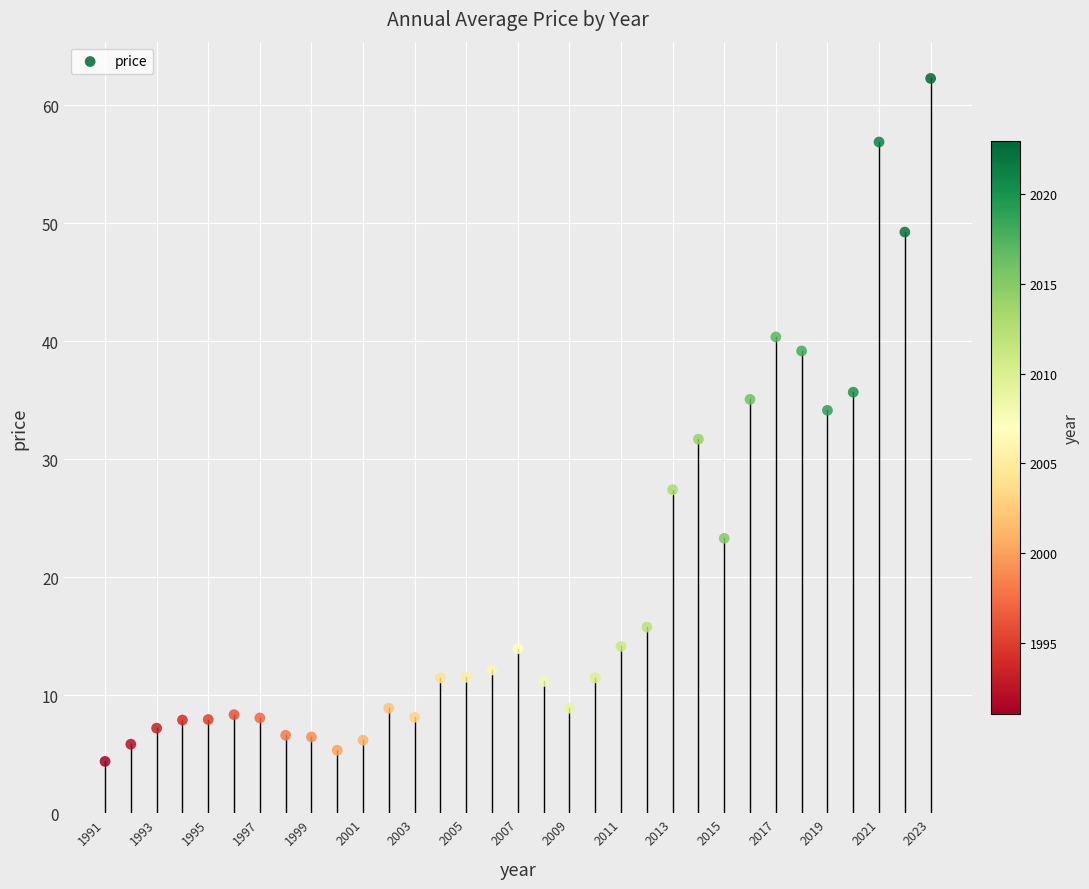

What is the range of Y values (max minus min)?

57.9